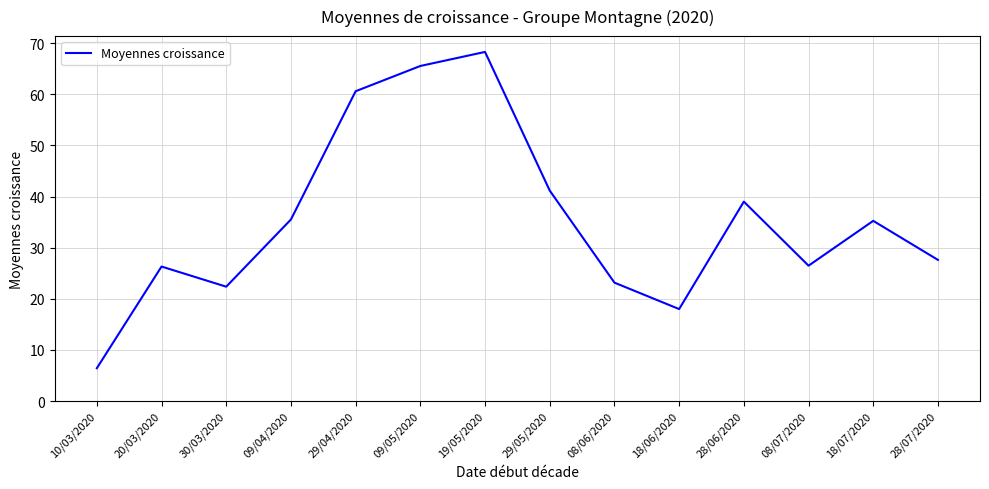

What is the sum of the values at 28/06/2020 and 29/05/2020?

80.2